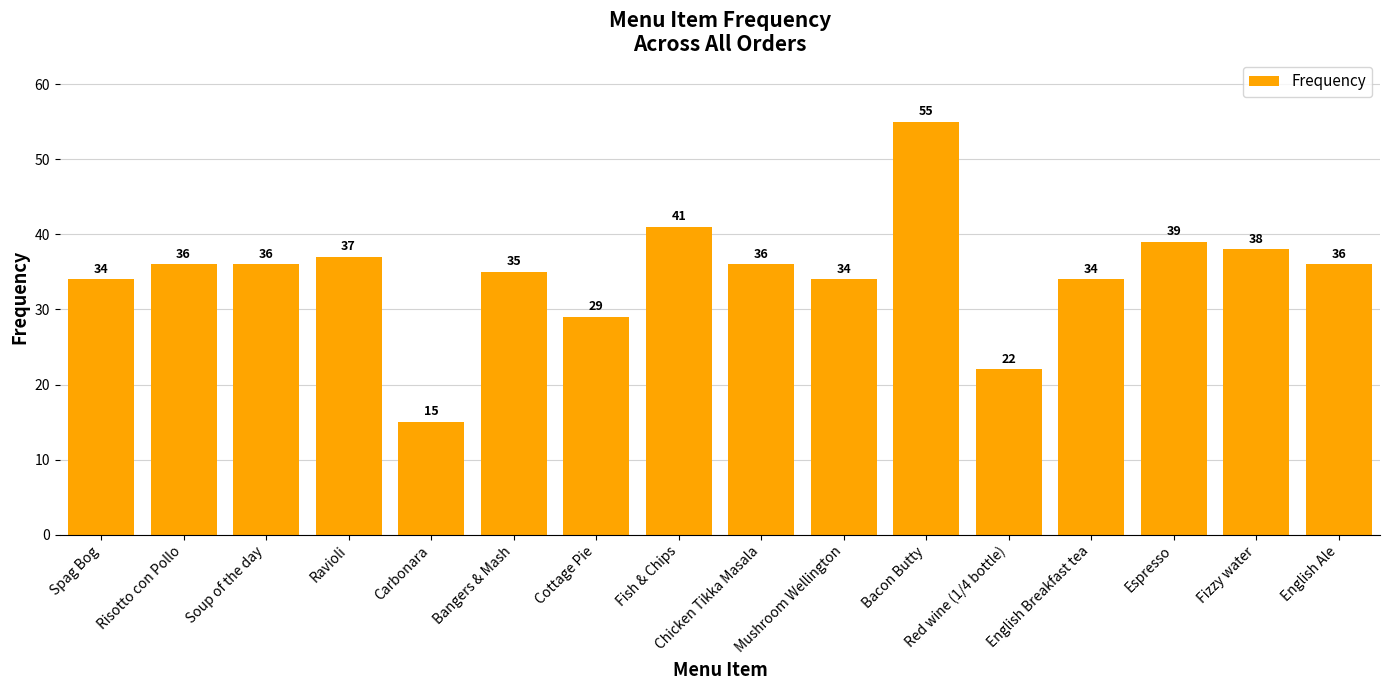

Reading left to right, list all the values displayed in this chart.

Spag Bog=34	Risotto con Pollo=36	Soup of the day=36	Ravioli=37	Carbonara=15	Bangers & Mash=35	Cottage Pie=29	Fish & Chips=41	Chicken Tikka Masala=36	Mushroom Wellington=34	Bacon Butty=55	Red wine (1/4 bottle)=22	English Breakfast tea=34	Espresso=39	Fizzy water=38	English Ale=36